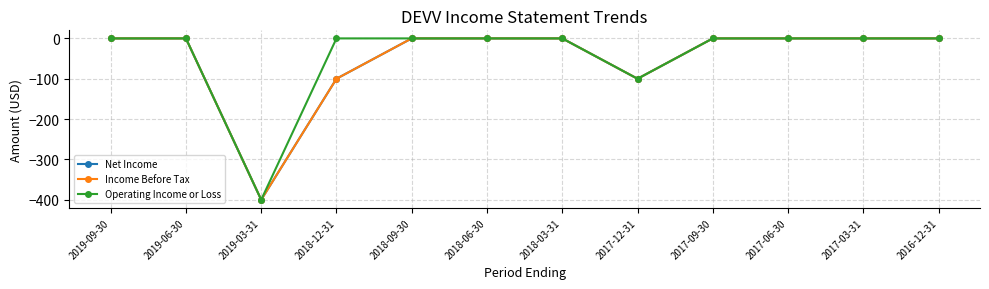

Is this an area chart (filled region under the line)?

No